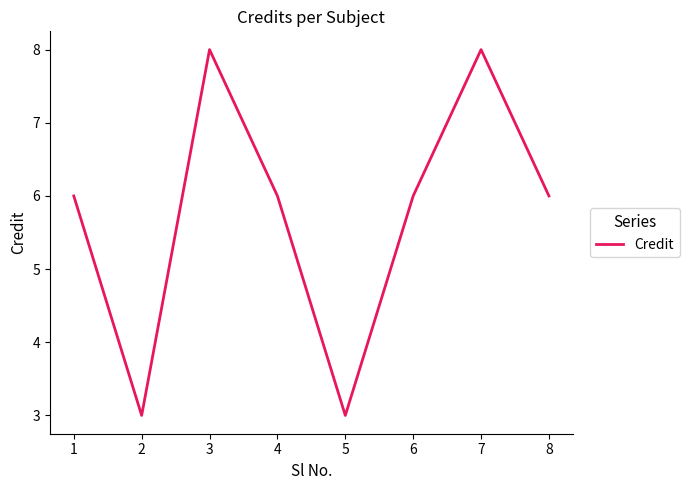

Approximately how many times larger is the value at 5 compared to 8?

0.5